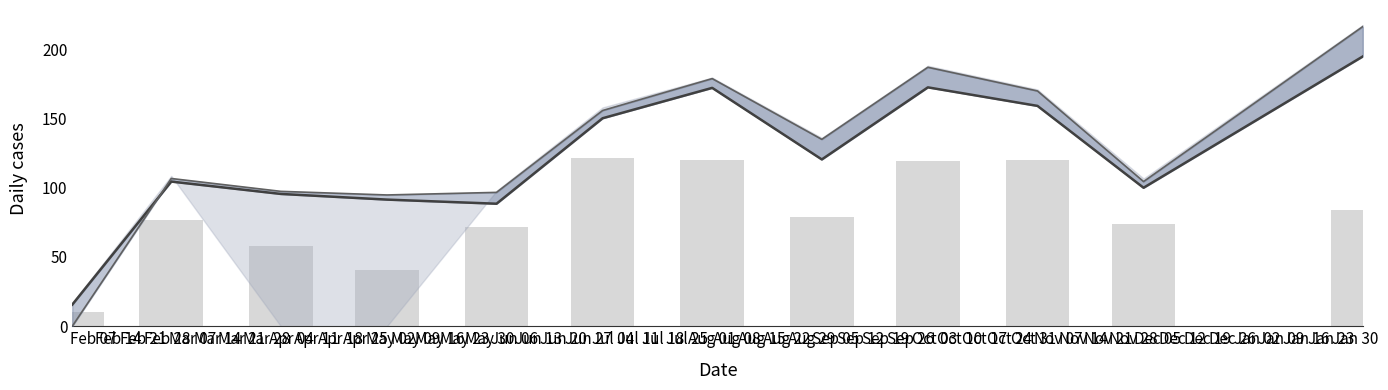

True or false: Stage2 has a value of 55.6 at Apr 25.

False